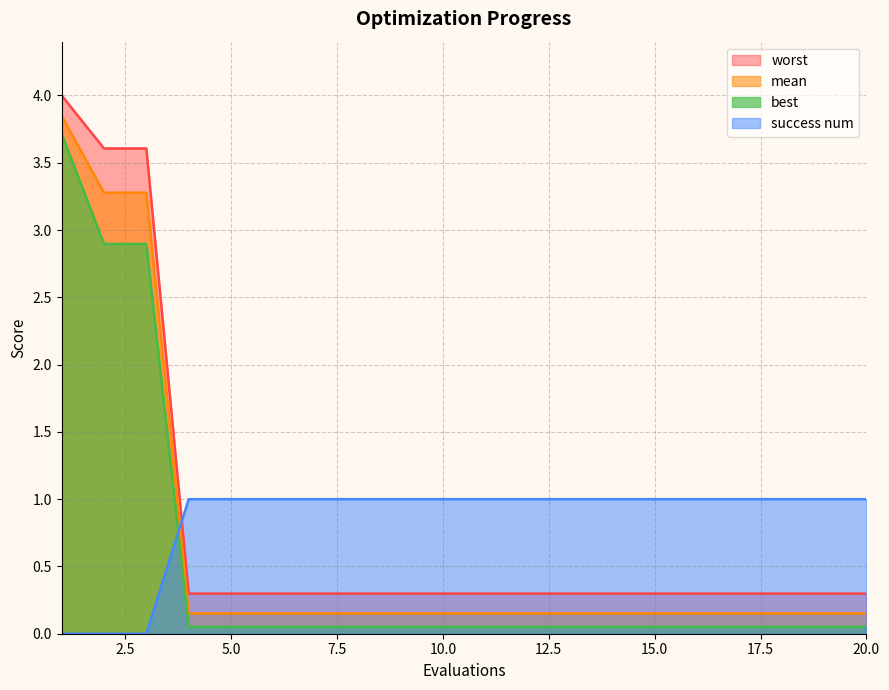

True or false: worst and mean intersect in this chart.

False